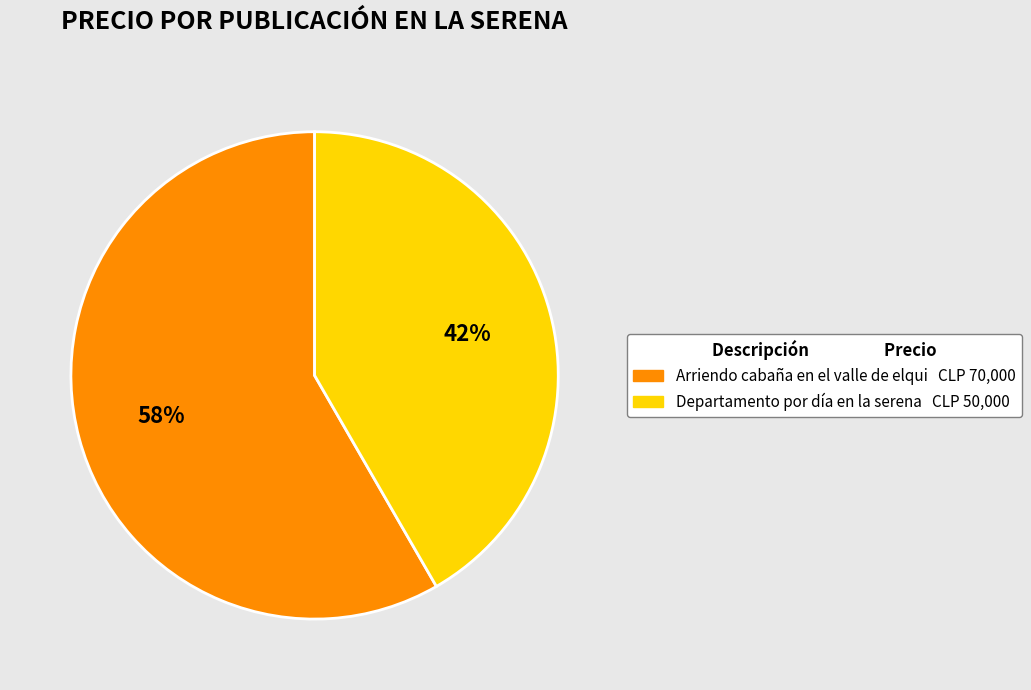

Which slice is the largest?

Arriendo cabaña en el valle de elqui